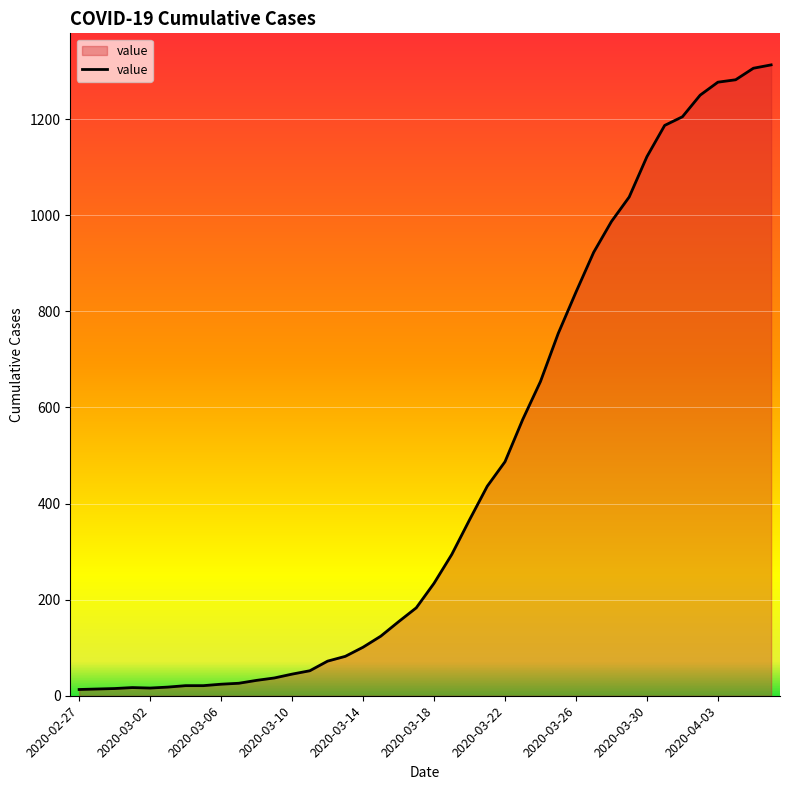

What is the greatest value displayed?

1313